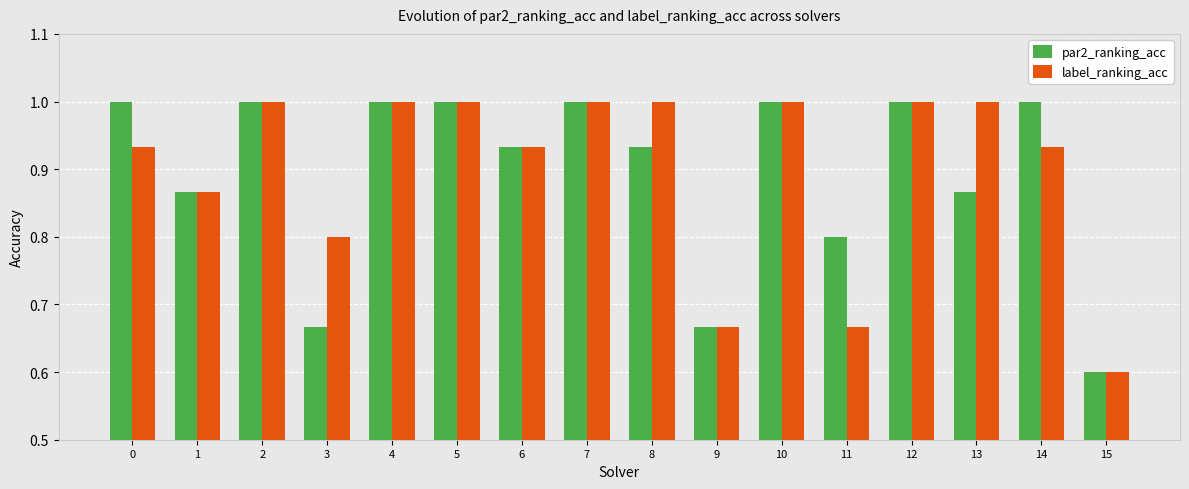

At how many categories does at least one series exceed 0?

16